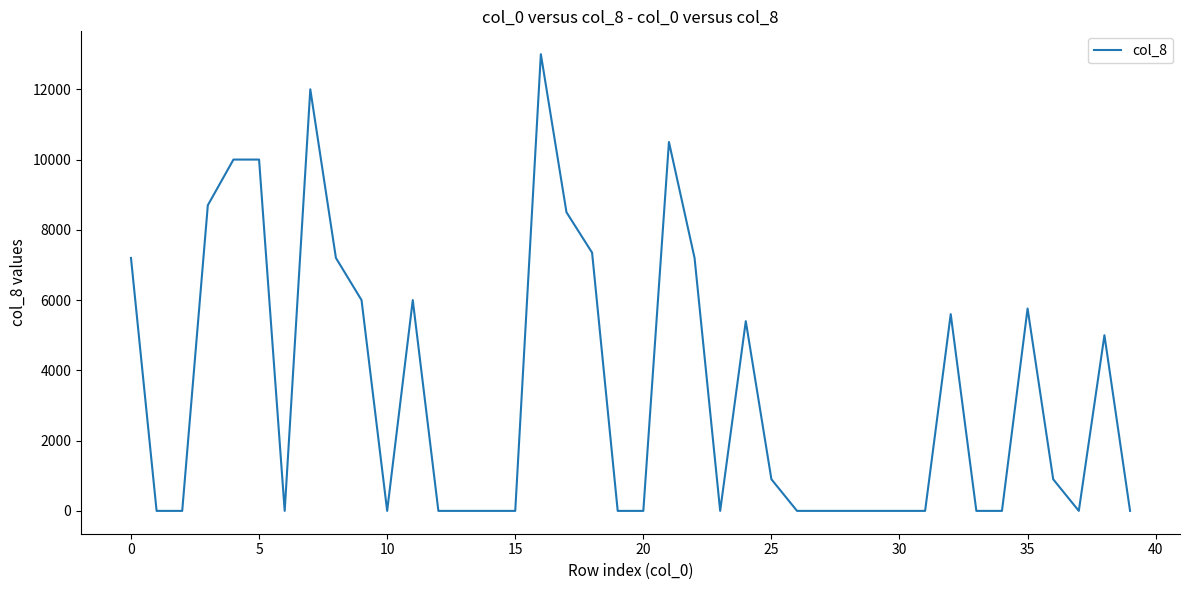

Reading left to right, transcribe all the data shown in this chart.

7200	0	0	8700	10000	10000	0	12000	7200	6000	0	6000	0	0	0	0	13000	8500	7350	0	0	10500	7200	0	5400	900	0	0	0	0	0	0	5600	0	0	5760	900	0	5000	0